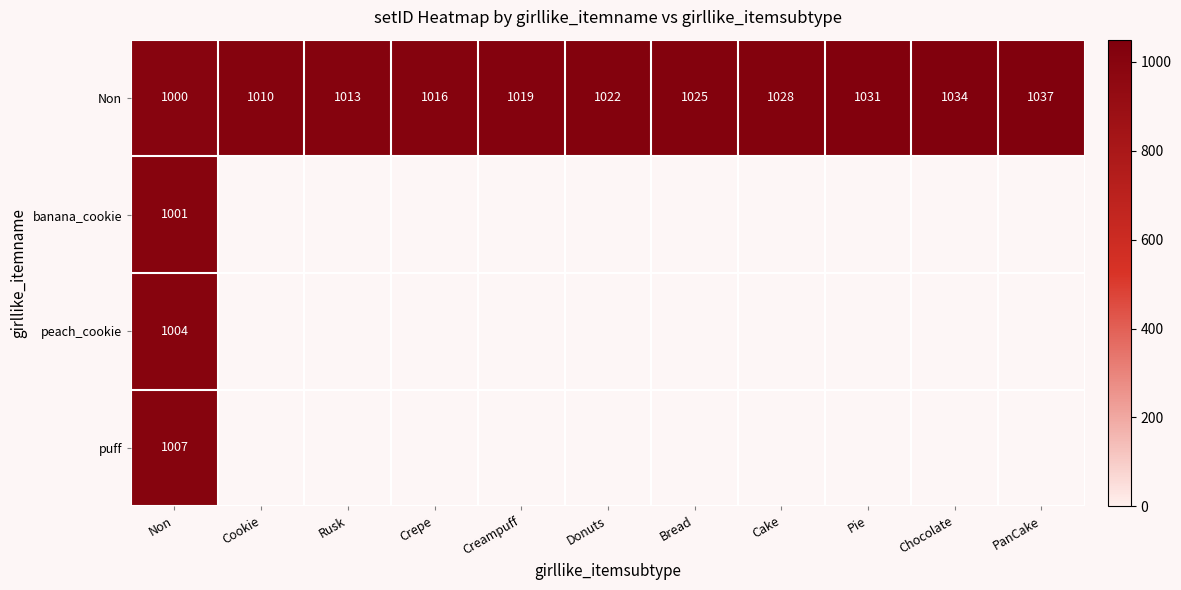

Read the Non value at Non, to the nearest 10.

1000